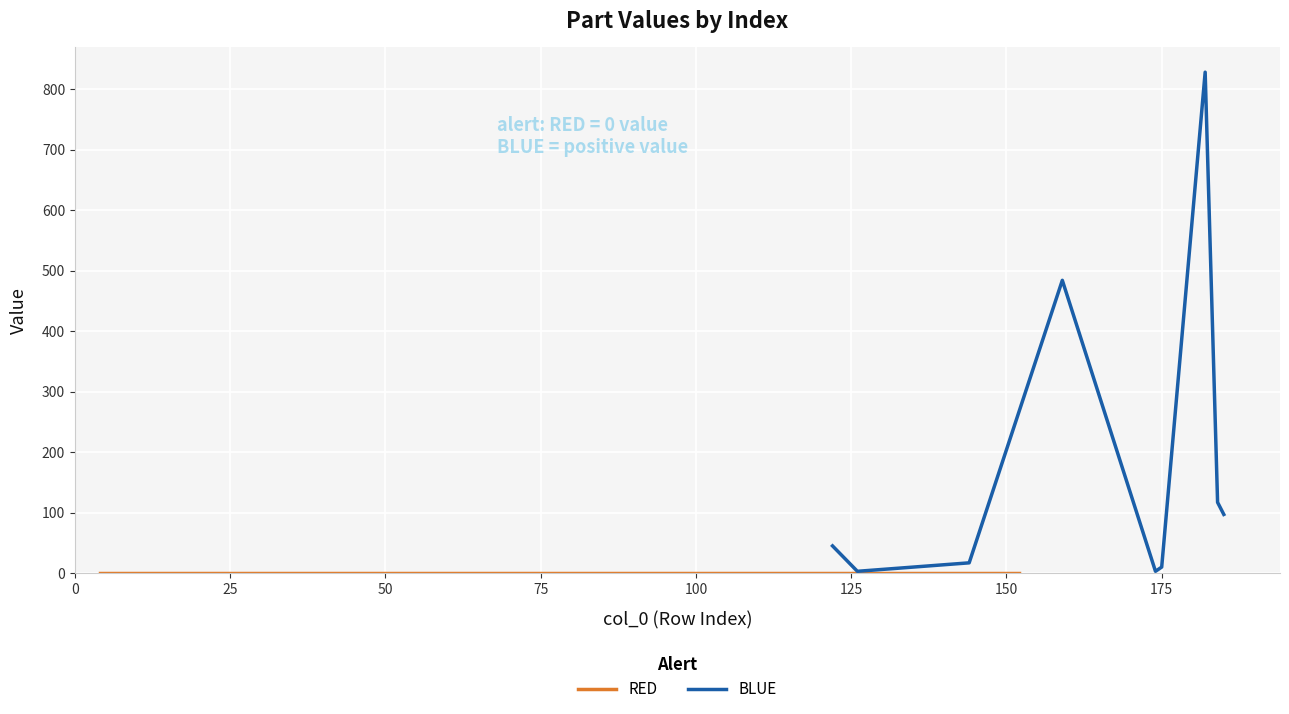

At which category does the data reach its first local peak?

75